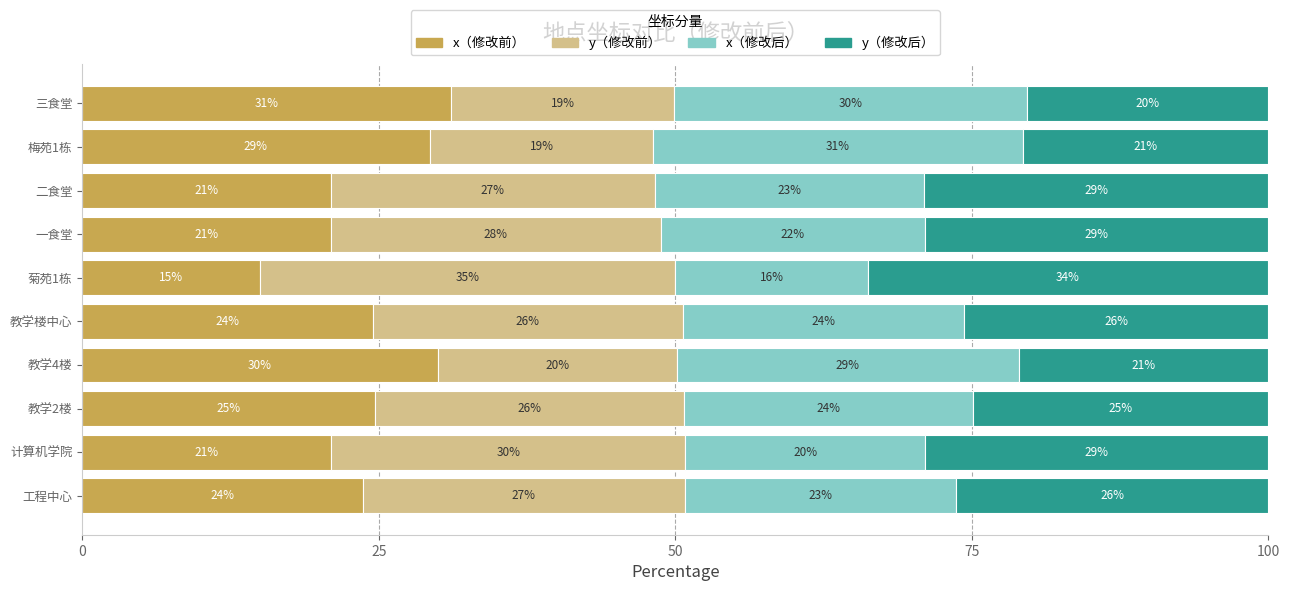

What is the highest value of the x（修改前） series?

31.1